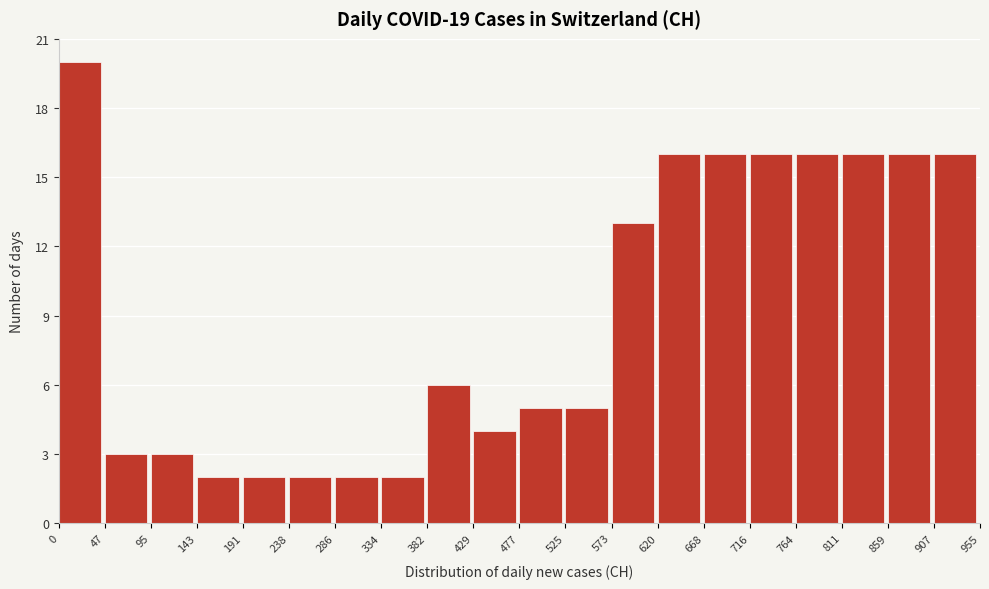

Reading left to right, transcribe this chart: for each bar, give the range it covers on the x-axis and its height. The values are not printed on the chart, so give them approximately, as read against the axis.

0 to 47: 20
47 to 95: 3
95 to 143: 3
143 to 191: 2
191 to 238: 2
238 to 286: 2
286 to 334: 2
334 to 382: 2
382 to 429: 6
429 to 477: 4
477 to 525: 5
525 to 573: 5
573 to 620: 13
620 to 668: 16
668 to 716: 16
716 to 764: 16
764 to 811: 16
811 to 859: 16
859 to 907: 16
907 to 955: 16